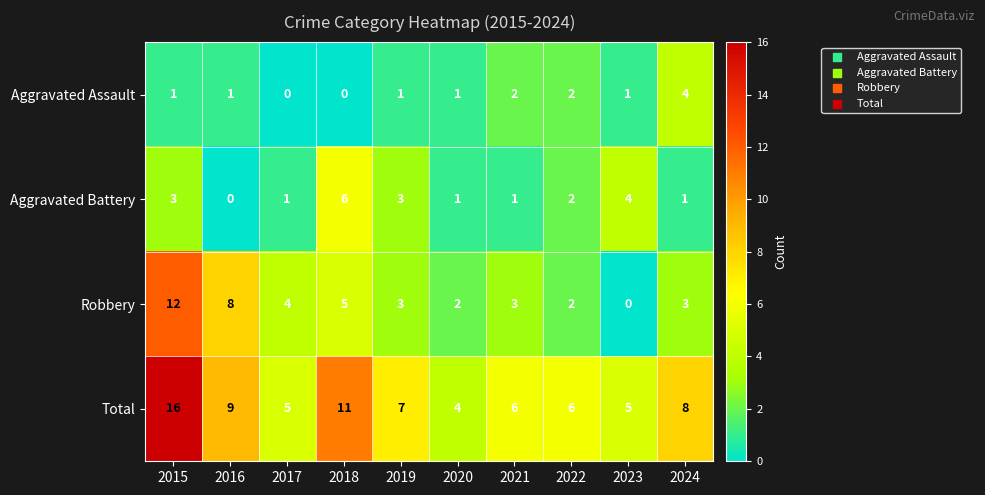

The value of Robbery at 2020 is 2. True or false?

True